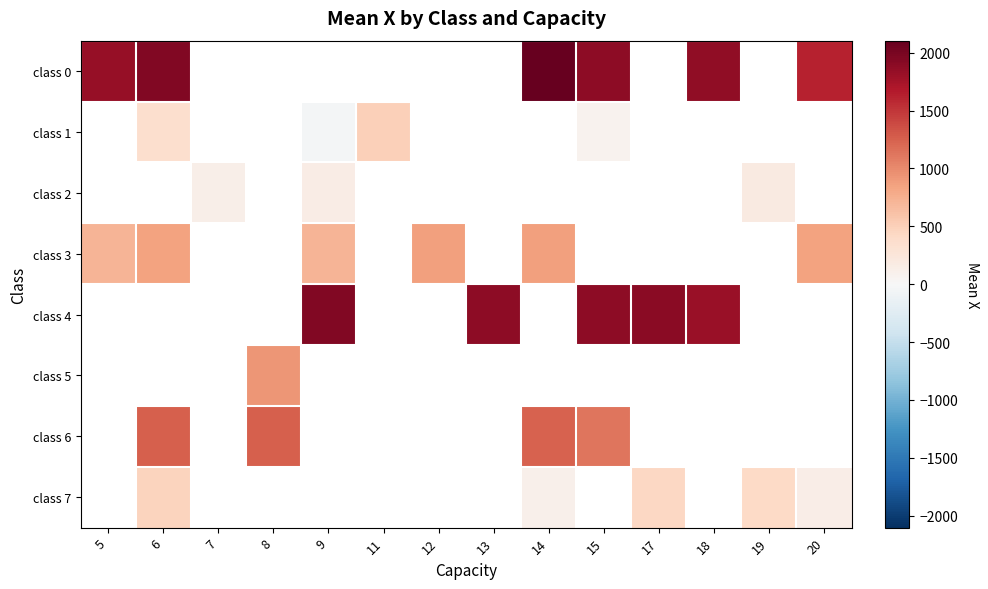

At how many categories does at least one series exceed 940?

10